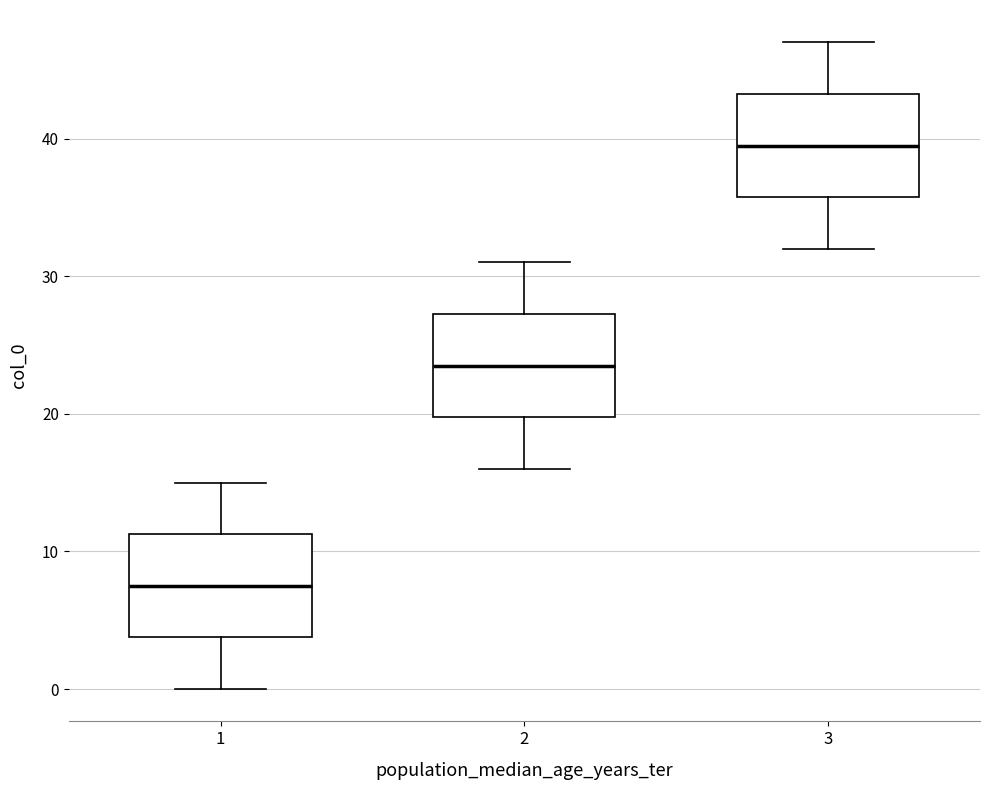

Reading left to right, transcribe this box plot: for each box, give where its median line is, the range the box spans, and where its two whiskers end, as read against the y-axis. The values are not printed on the chart, so give them approximately, as read against the axis.

1: median 8, box 4 to 11, whiskers 0 to 15
2: median 24, box 20 to 27, whiskers 16 to 31
3: median 40, box 36 to 43, whiskers 32 to 47